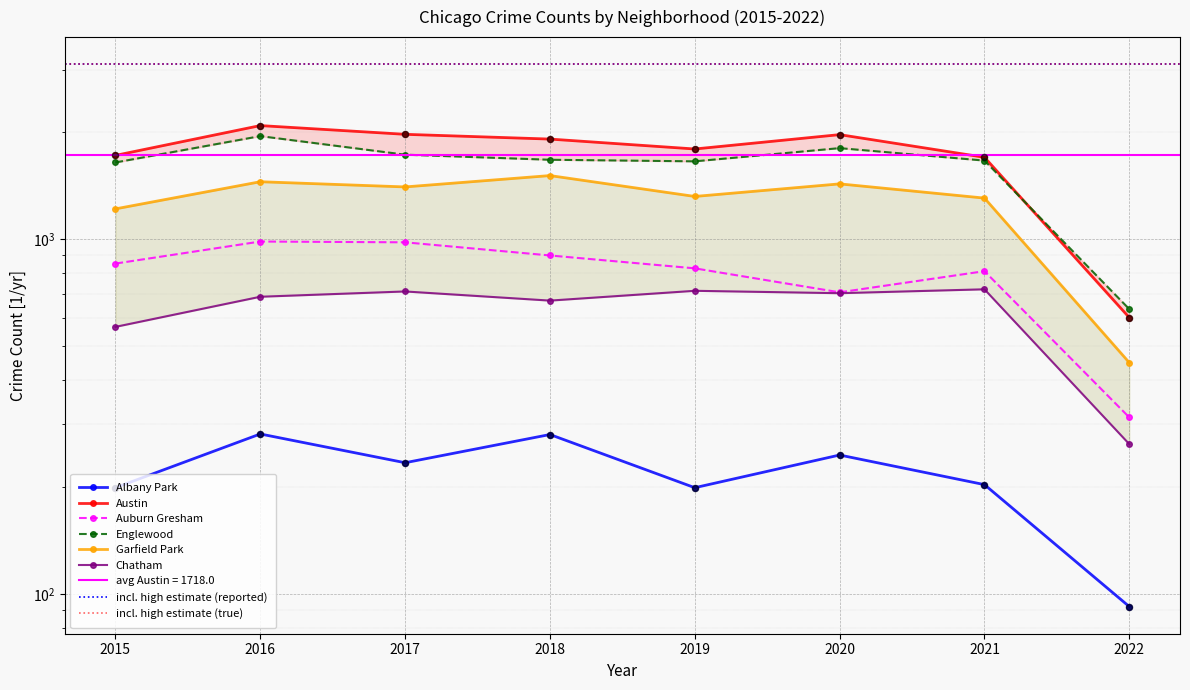

Is the value of Auburn Gresham at 2016 greater than the value of Chatham at 2017?

Yes